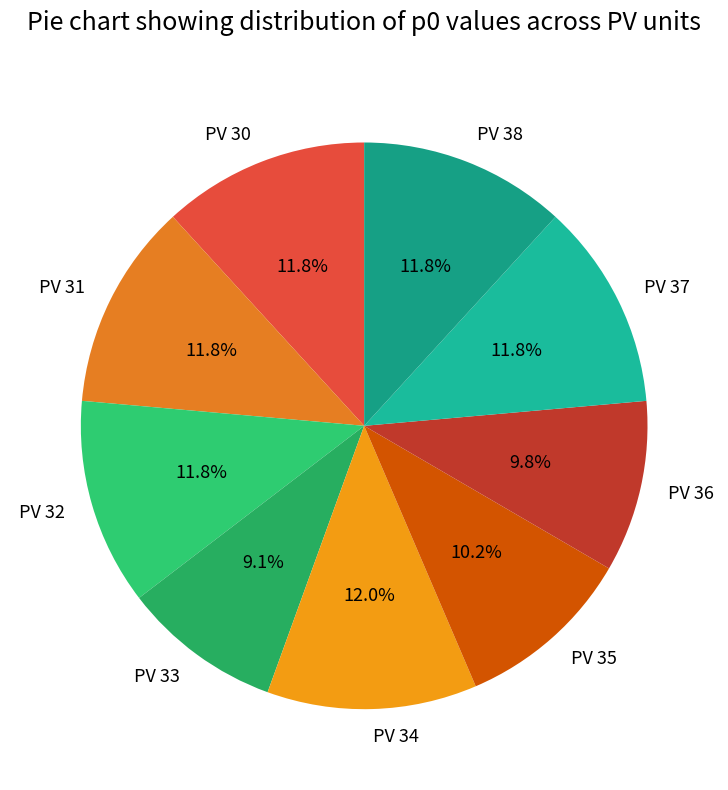

What percentage is the PV 31 slice, to the nearest percent?

12%